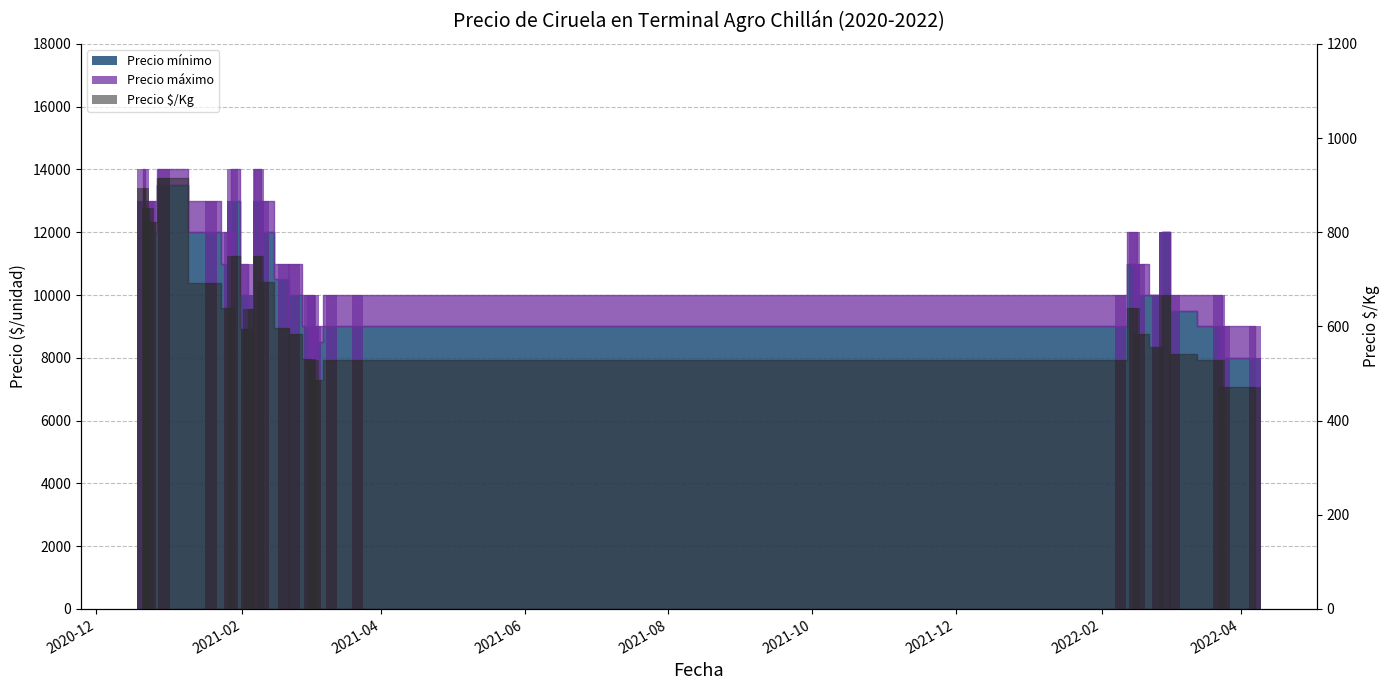

What is the value of the Precio máximo bar at the 10th from the left?

14000